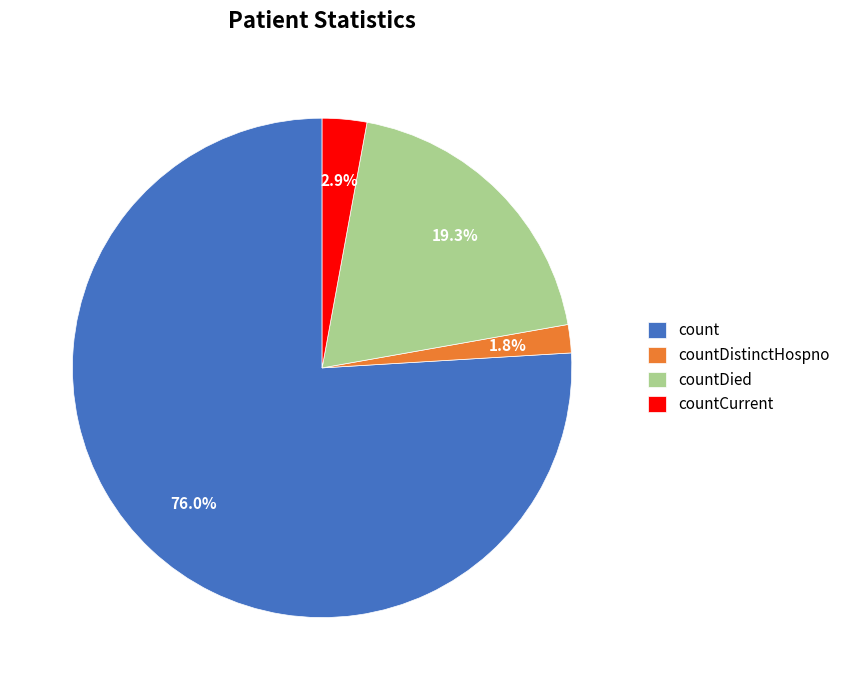

Which slice is the smallest?

countDistinctHospno